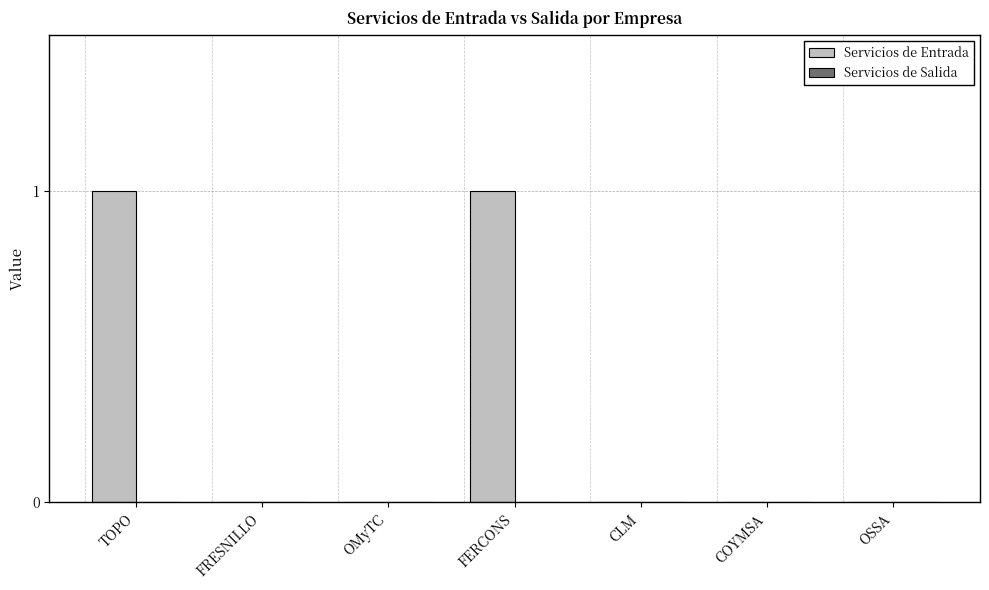

Which has a higher value, COYMSA or FERCONS?

FERCONS